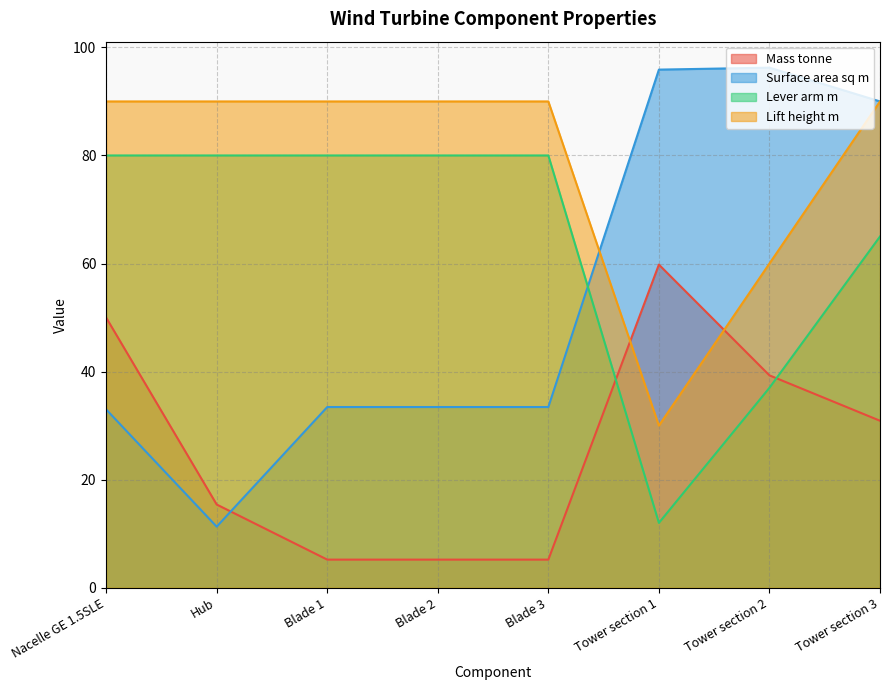

Reading left to right, transcribe all the data shown in this chart.

Mass tonne: 50.0	15.4	5.2	5.2	5.2	59.8	39.3	30.9
Surface area sq m: 33.0	11.3	33.4	33.4	33.4	95.9	96.2	90.0
Lever arm m: 80.0	80.0	80.0	80.0	80.0	12.0	37.0	65.0
Lift height m: 90.0	90.0	90.0	90.0	90.0	30.0	60.0	90.0